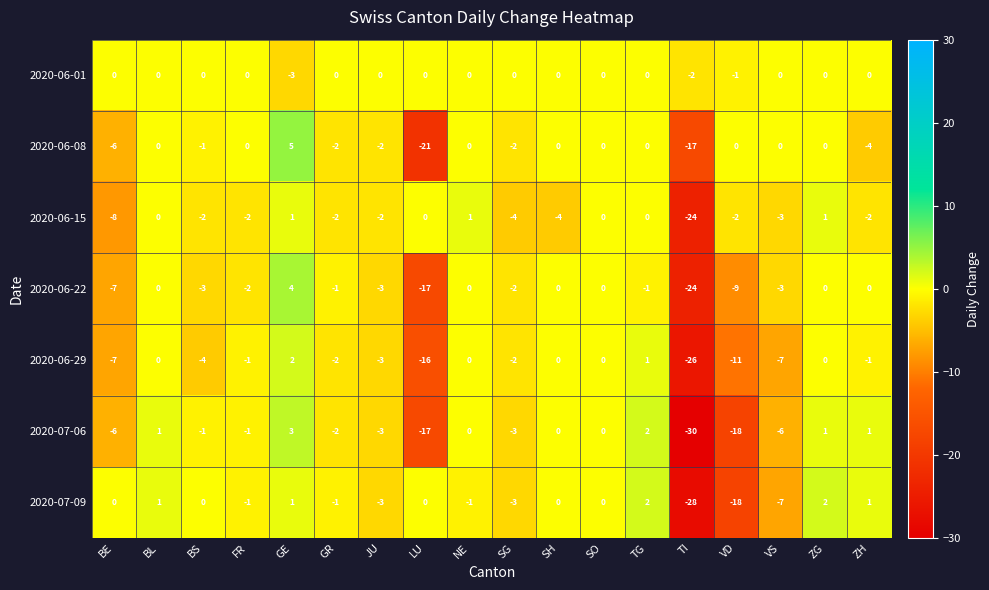

How many series are shown in this chart?

7